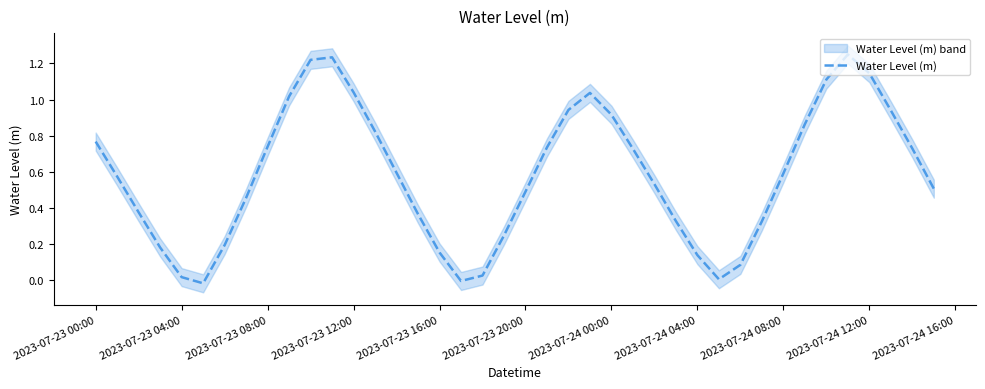

True or false: Water Level (m) has a value of 0.2 at 2023-07-24 04:00.

False